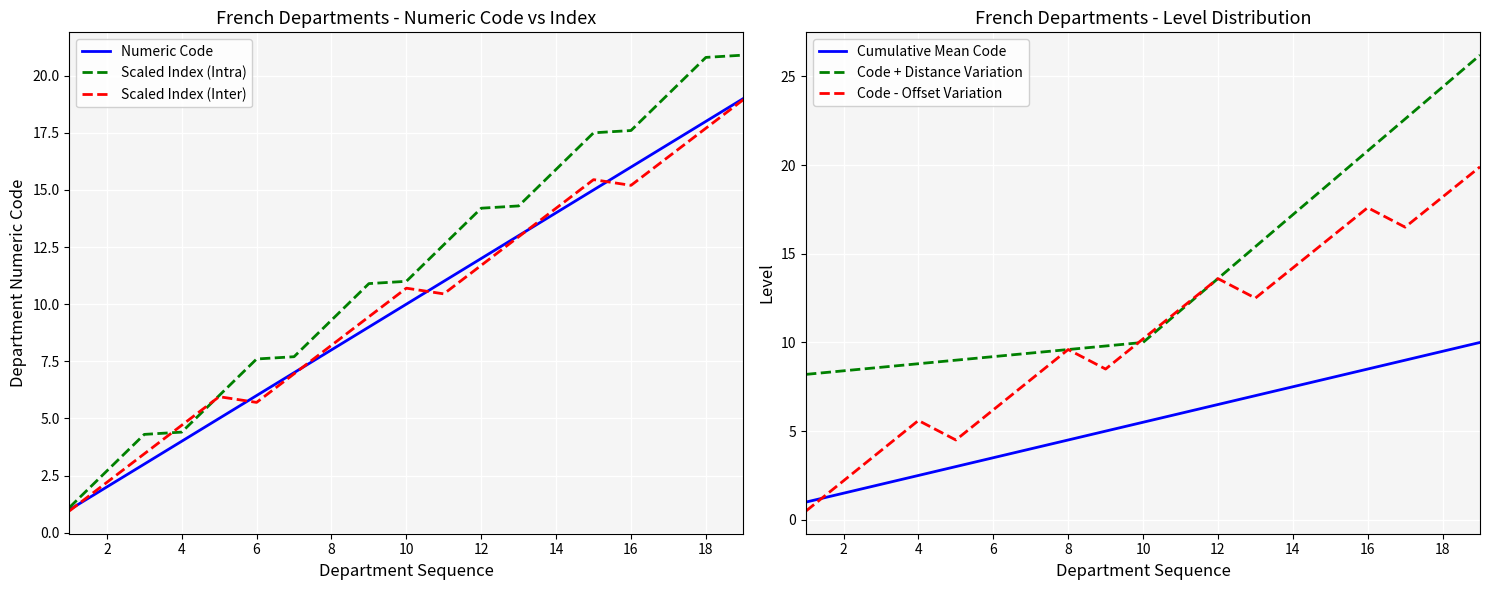

The Scaled Index (Inter) series shows 17.7 at 18. True or false?

True